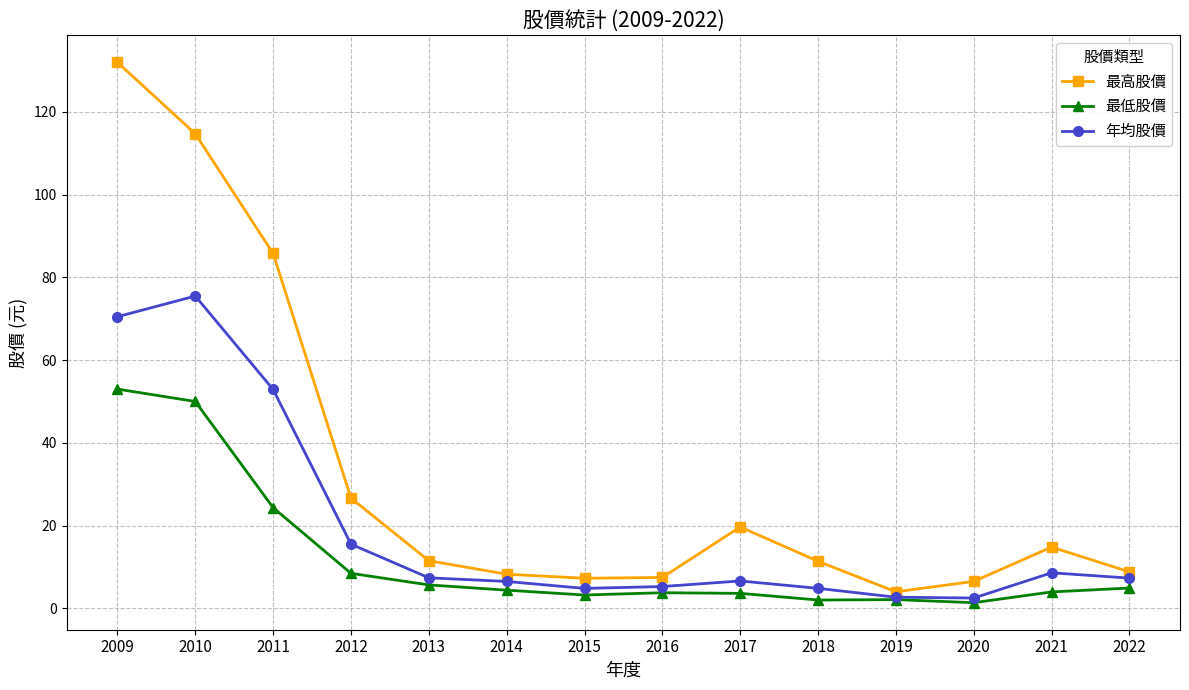

True or false: 最高股價 has more than 1 points higher than both neighbors.

True